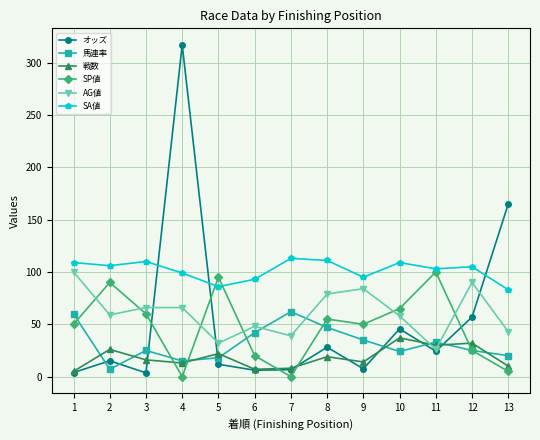

The 馬連率 series shows 25.0 at 3. True or false?

True